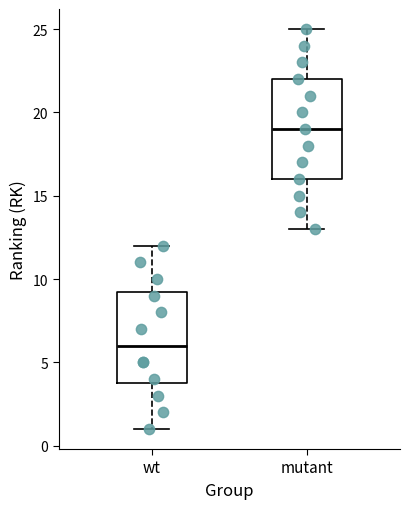

Reading left to right, read every box against the y-axis: the position of its median line, the range the box covers, and the ends of its whiskers. The values are not printed on the chart, so give them approximately, as read against the axis.

wt: median 6.0, box 4.0 to 9.5, whiskers 1.0 to 12.0
mutant: median 19.0, box 16.0 to 22.0, whiskers 13.0 to 25.0